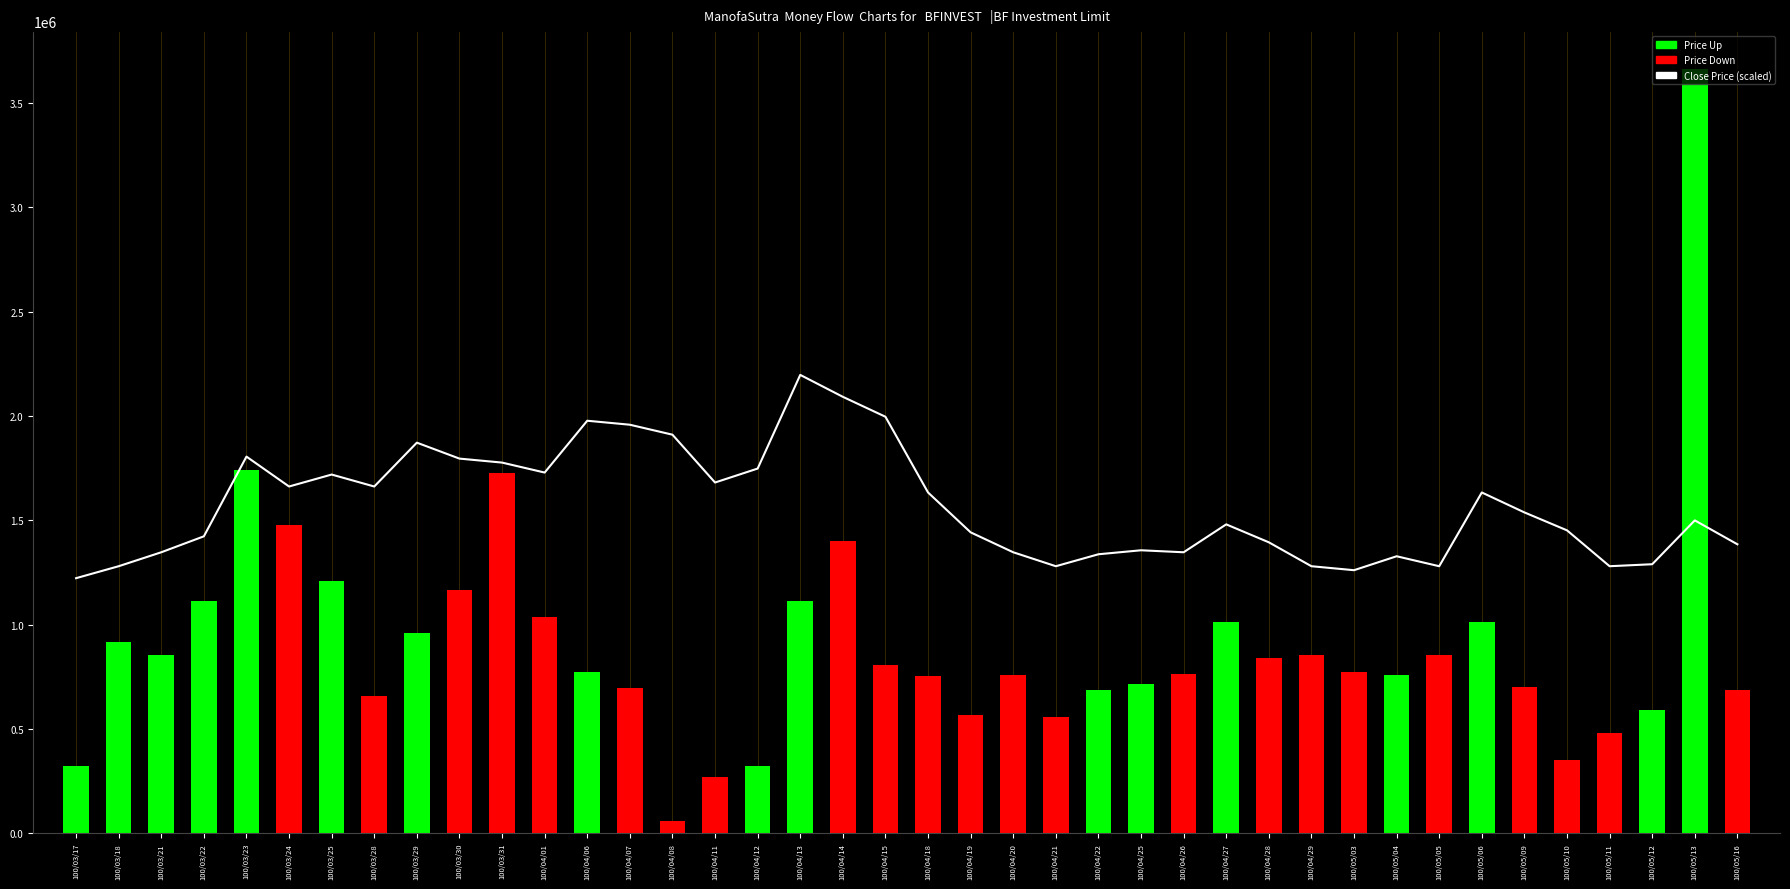

What is the value of the col_1 (Volume scaled) bar at the 20th from the left?

282578.8